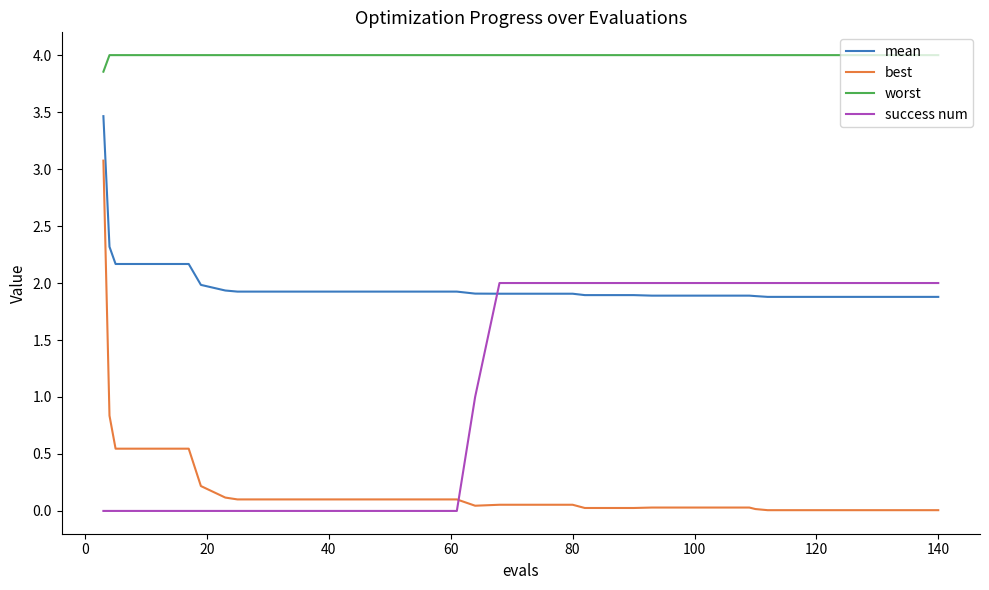

True or false: worst and best cross at least once.

False